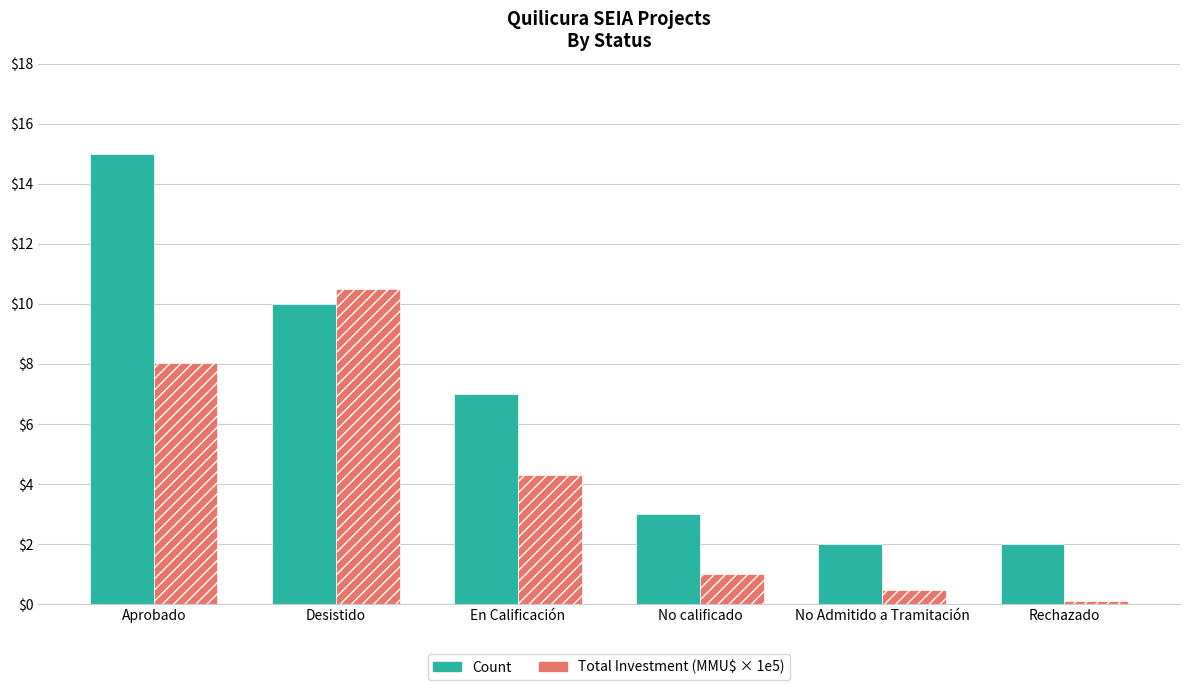

How many categories are shown in the chart?

6